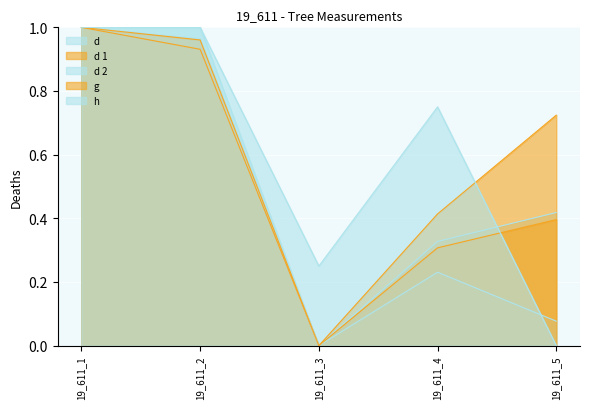

At which category does d 1 reach its first local valley?

19_611_3